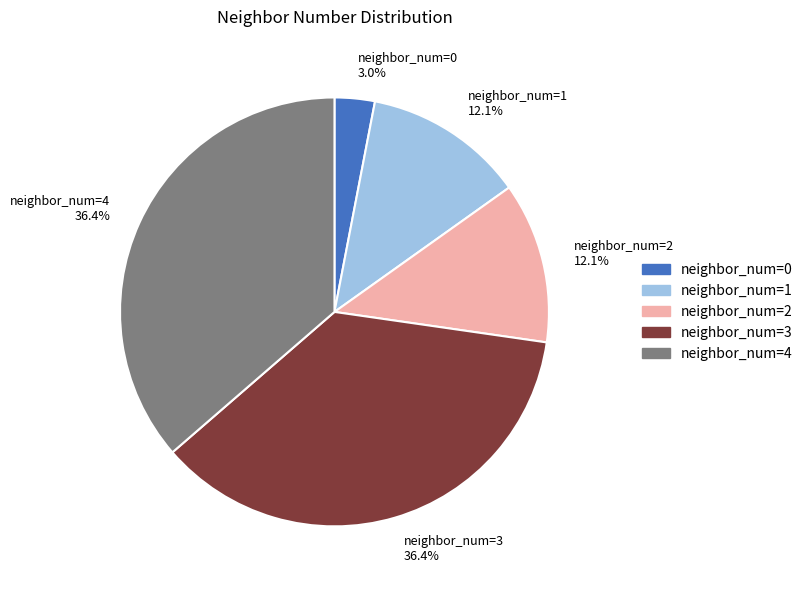

Does neighbor_num=2 represent more than half of the total?

No